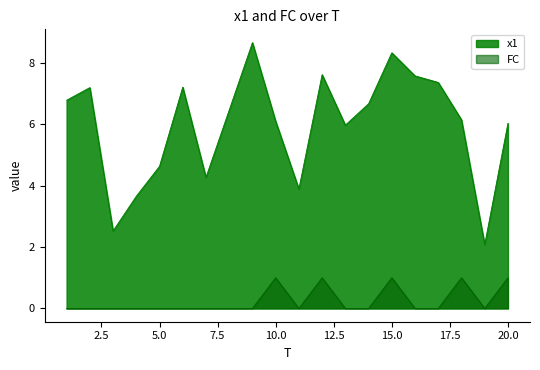

Which has a higher value, 11 or 7?

7